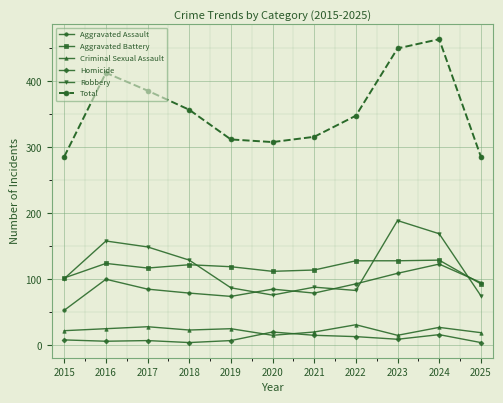

Read the Aggravated Battery value at 2019.

119